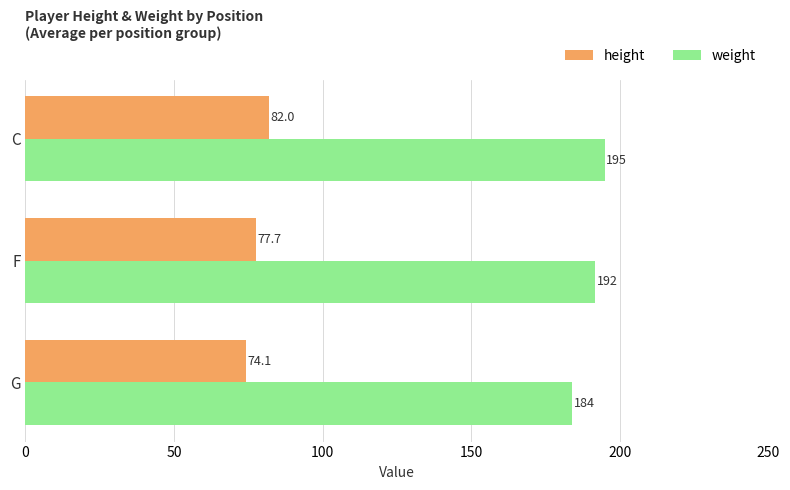

Which series has the largest range (max minus min)?

weight